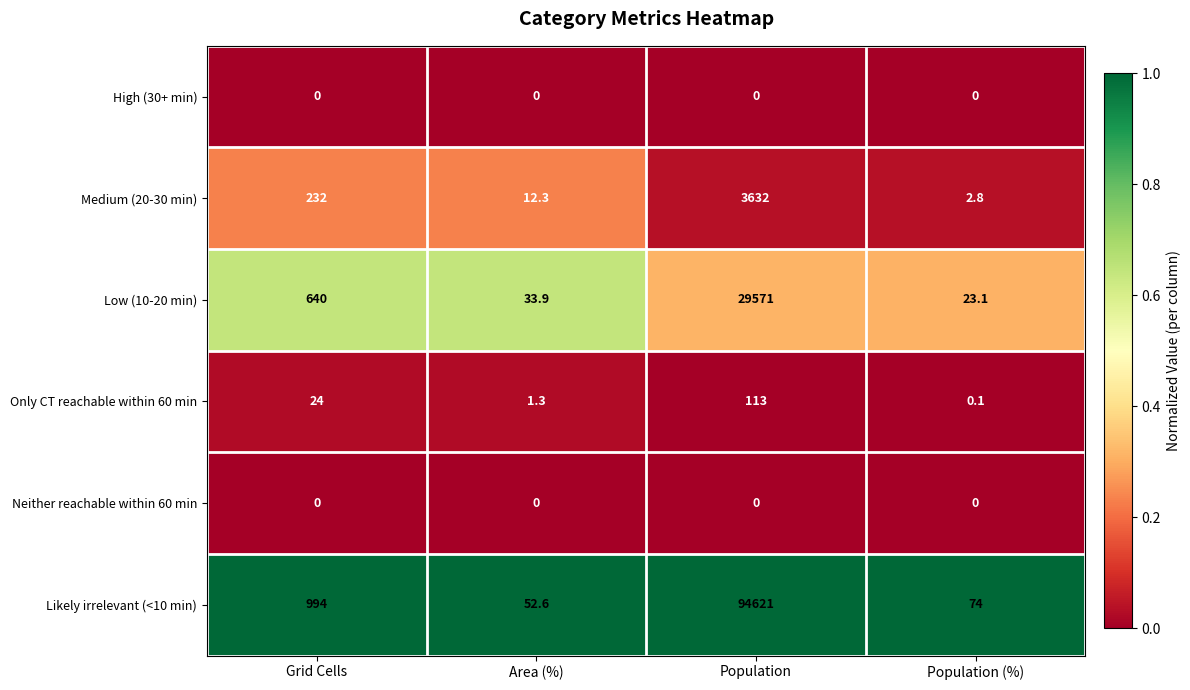

The Neither reachable within 60 min series shows 0.0 at Area (%). True or false?

True